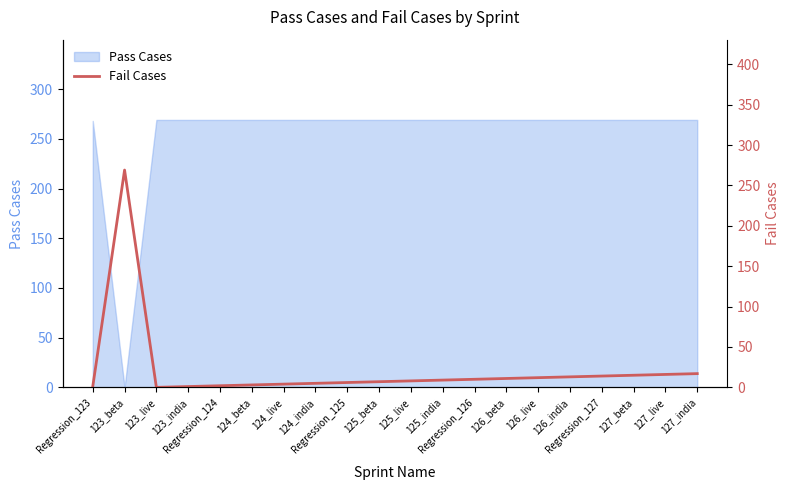

What is the value of the 20th point from the left?

17